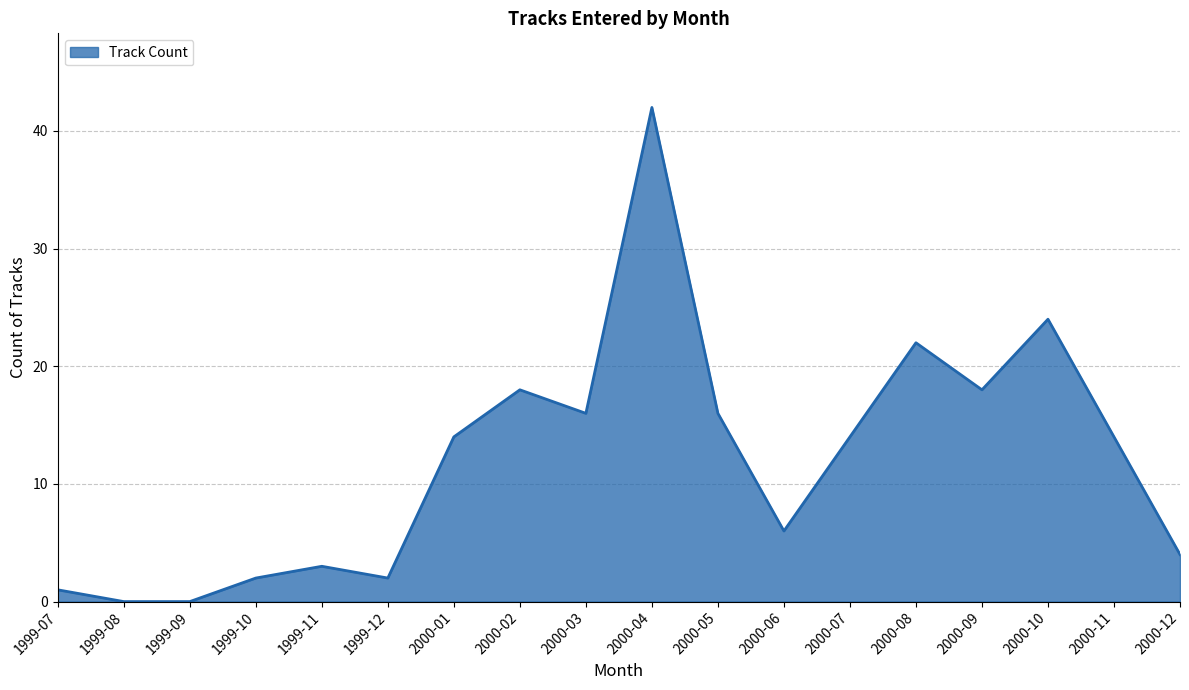

What is the difference between the maximum and minimum values?

42